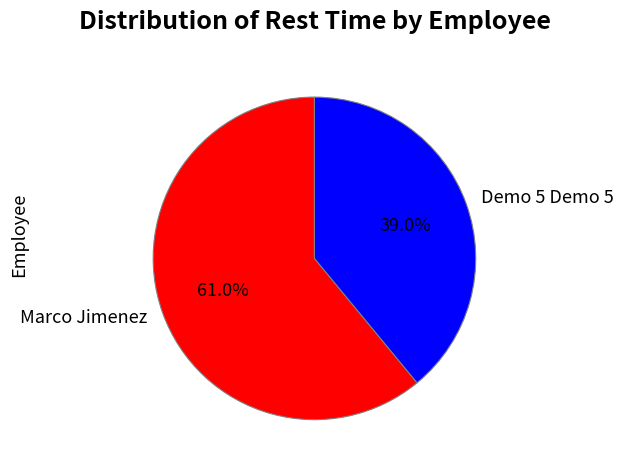

To the nearest percent, what is the average slice percentage?

50%